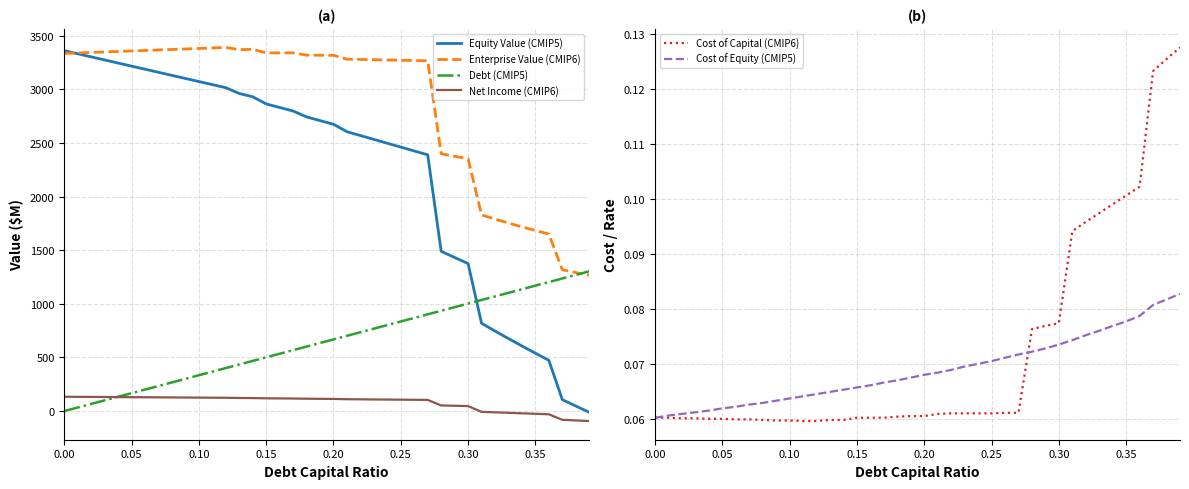

What is the highest value of the Enterprise Value (CMIP6) series?

3390.6